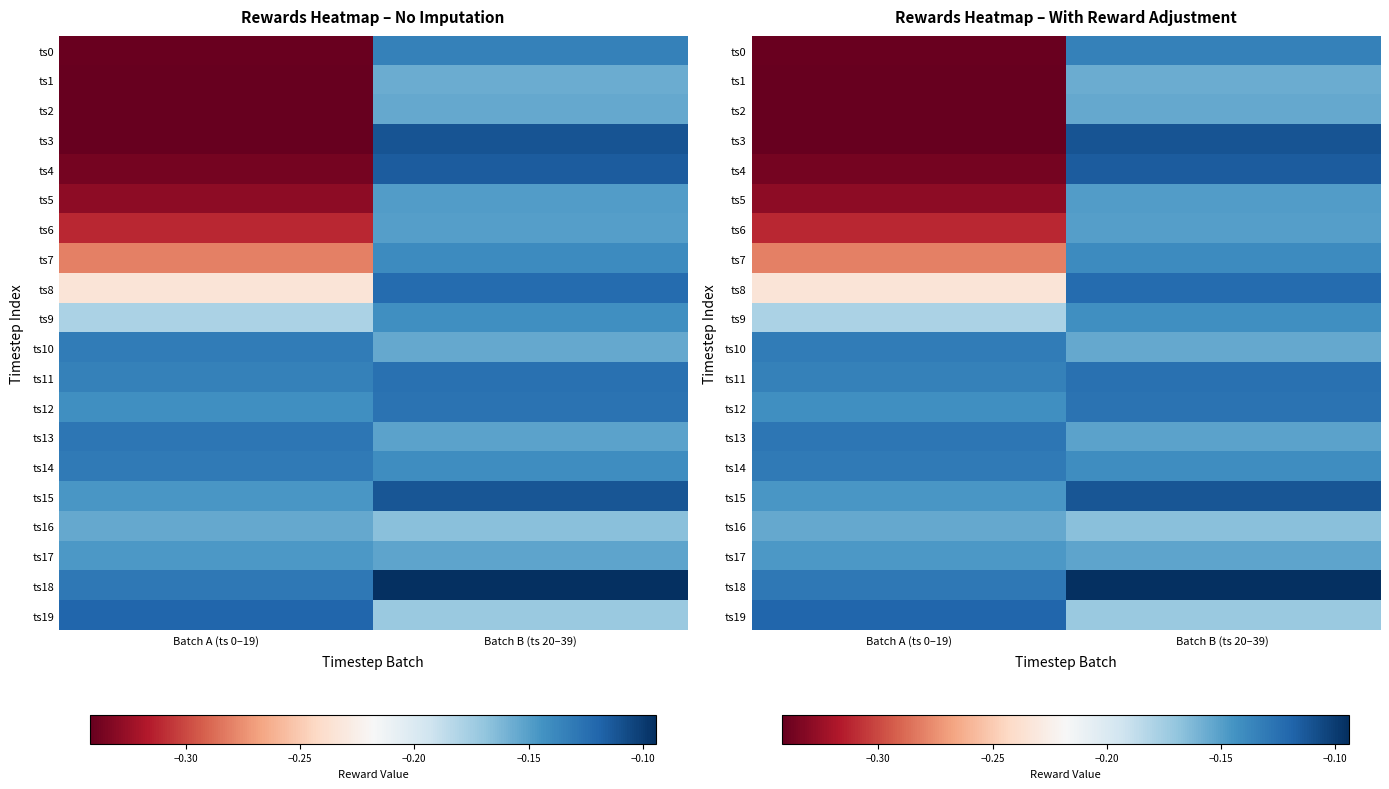

What is the total value across all series at Batch A (ts 0–19)?

-4.4